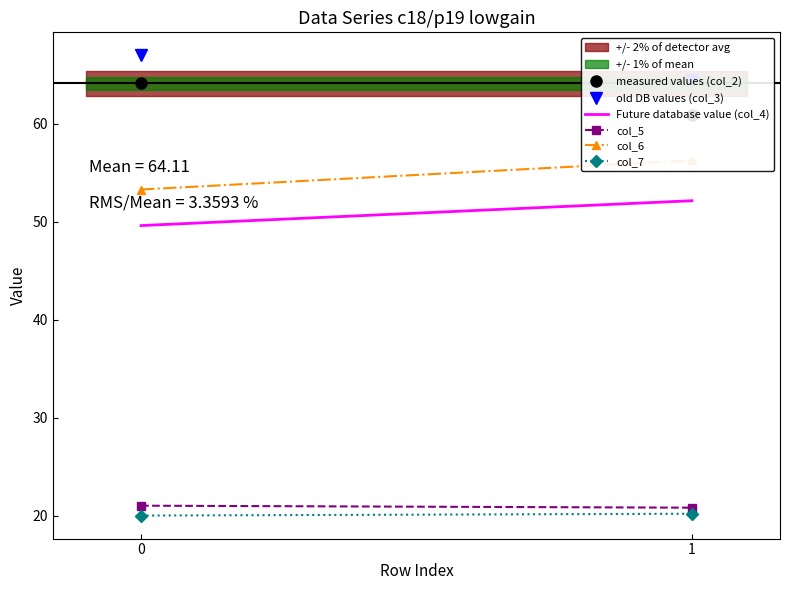

The col_7 series shows 13.0 at 1. True or false?

False